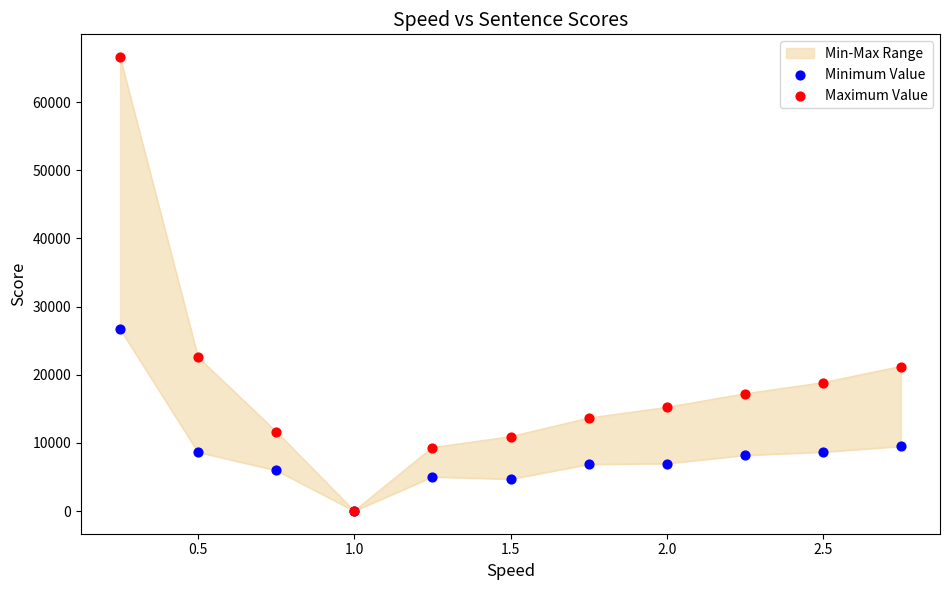

Which series contains the highest Y value?

Maximum Value